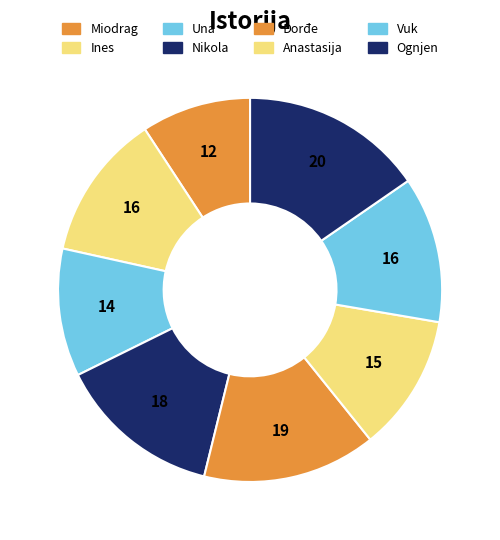

What is the change in value from Đorđe to Ognjen?

+1